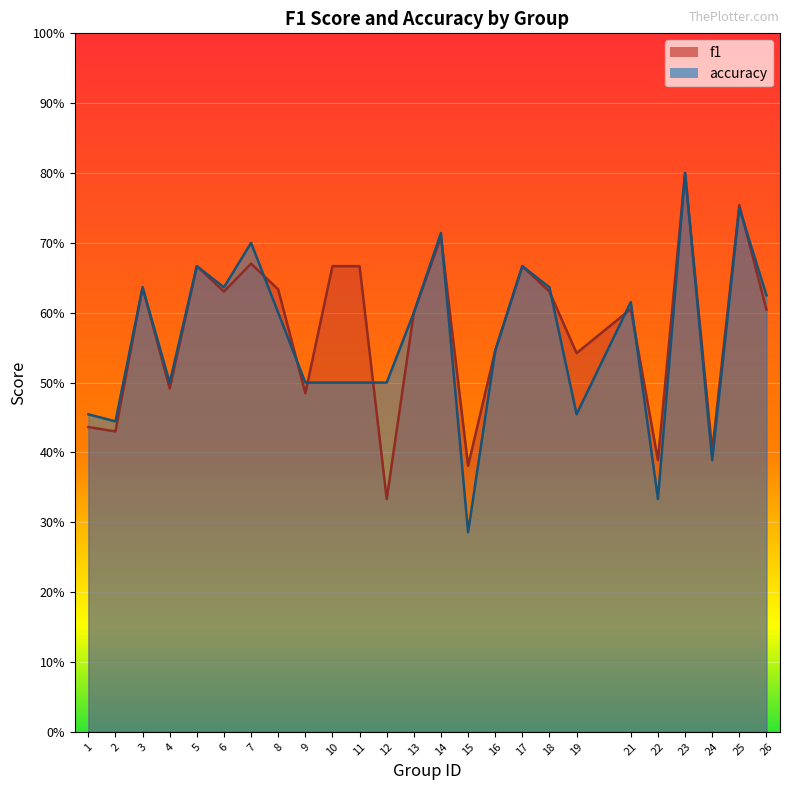

Reading left to right, transcribe all the data shown in this chart.

f1: 0.4	0.4	0.6	0.5	0.7	0.6	0.7	0.6	0.5	0.7	0.7	0.3	0.6	0.7	0.4	0.5	0.7	0.6	0.5	0.6	0.4	0.8	0.4	0.8	0.6
accuracy: 0.5	0.4	0.6	0.5	0.7	0.6	0.7	0.6	0.5	0.5	0.5	0.5	0.6	0.7	0.3	0.5	0.7	0.6	0.5	0.6	0.3	0.8	0.4	0.8	0.6